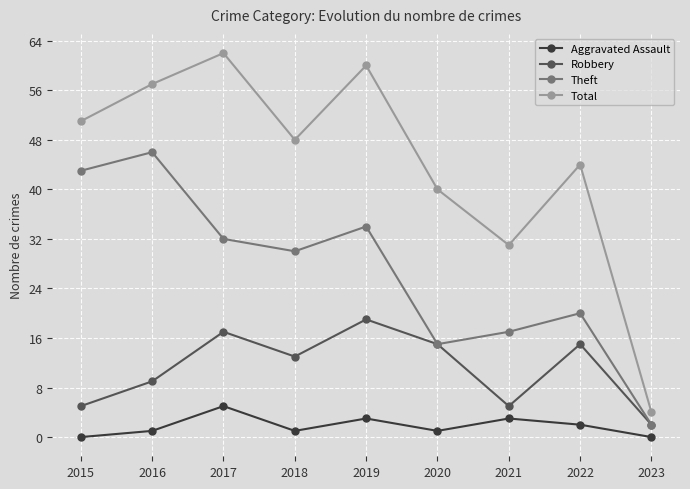

The Theft series shows 43 at 2015. True or false?

True